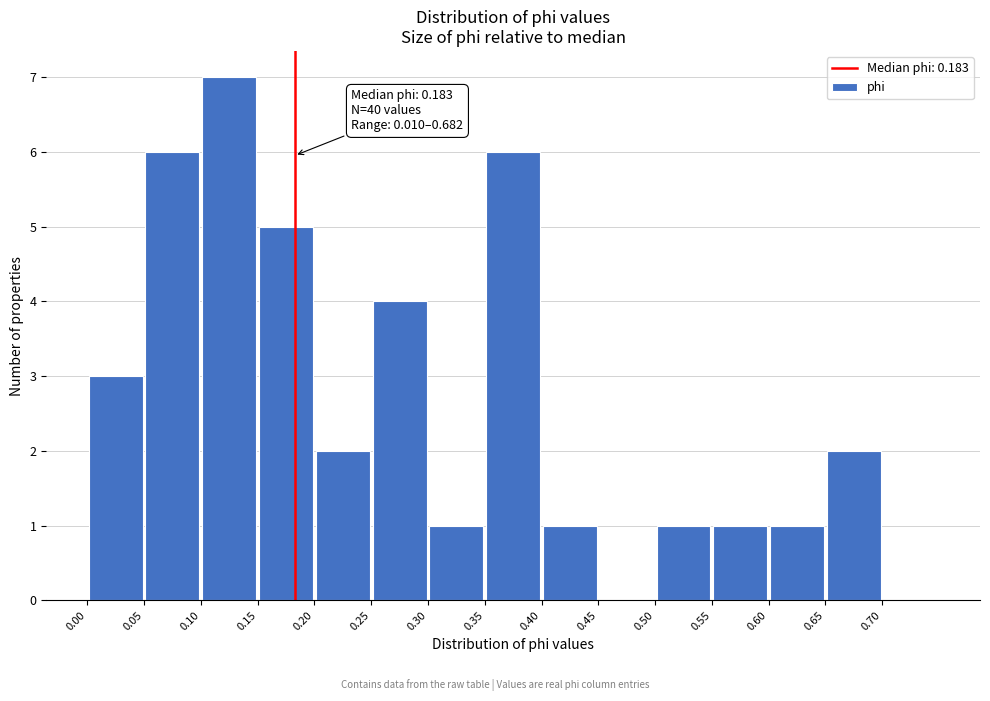

Which range on the x-axis has the tallest bar?

0.10 to 0.15